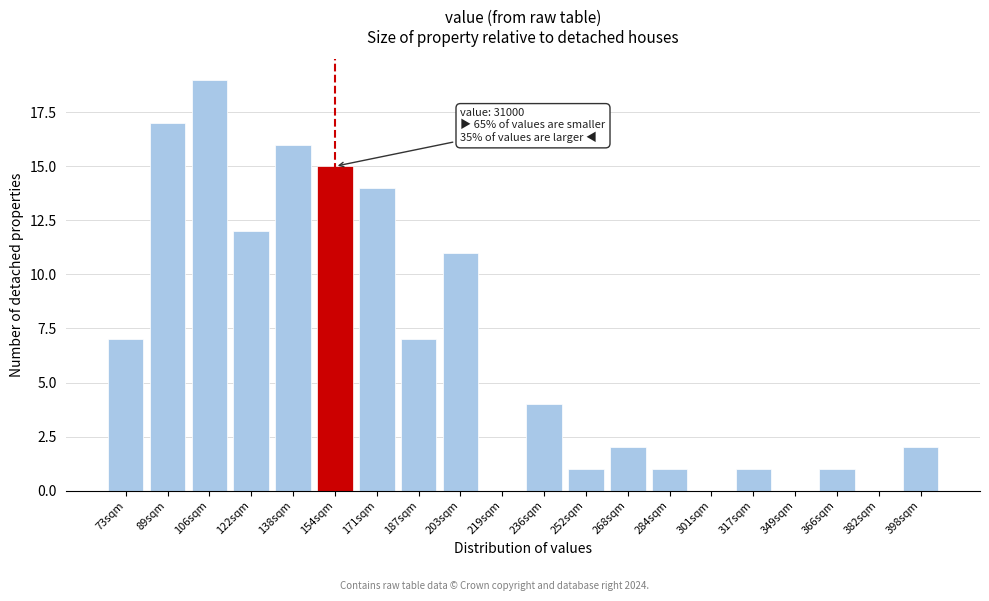

Reading right to left, list all the values displayed in this chart.

398sqm=2	382sqm=0	366sqm=1	349sqm=0	317sqm=1	301sqm=0	284sqm=1	268sqm=2	252sqm=1	236sqm=4	219sqm=0	203sqm=11	187sqm=7	171sqm=14	154sqm=15	138sqm=16	122sqm=12	106sqm=19	89sqm=17	73sqm=7